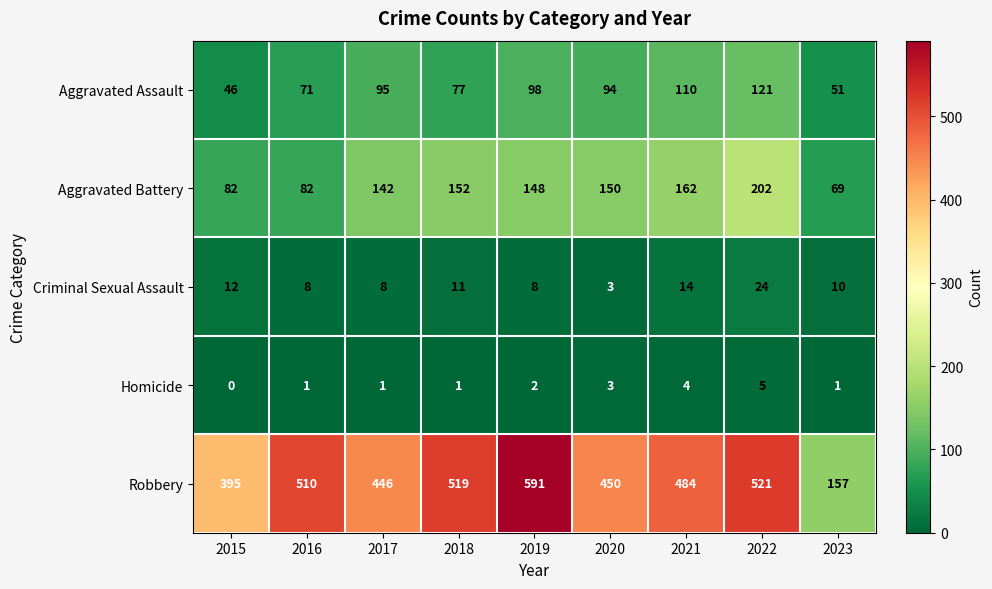

What is the maximum value for Aggravated Battery?

202